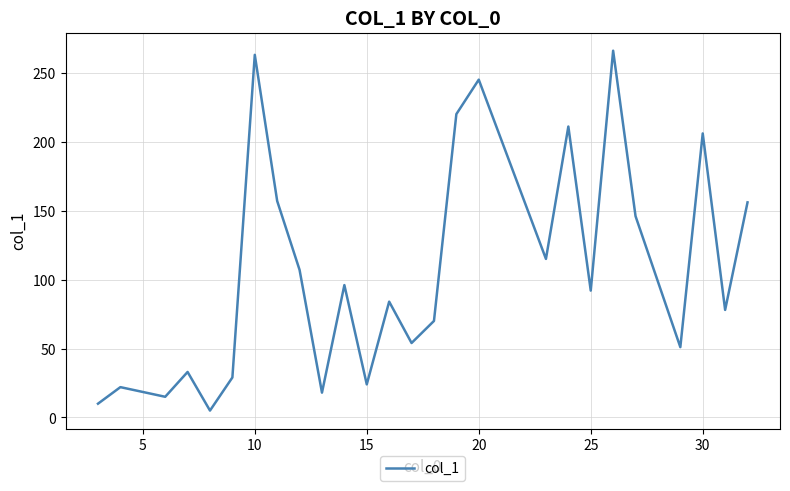

Is this an area chart (filled region under the line)?

No